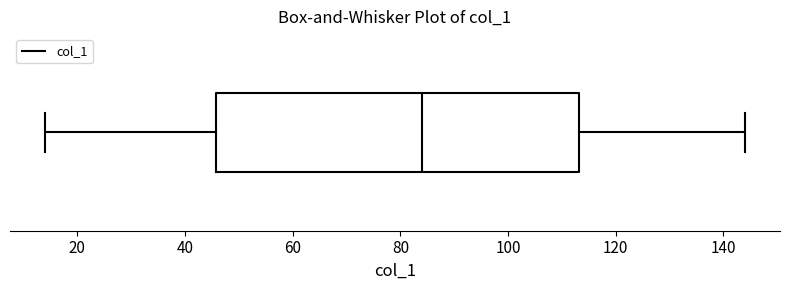

Where is the left edge of the box on the x-axis? The values are not printed on the chart, so give them approximately, as read against the axis.

46